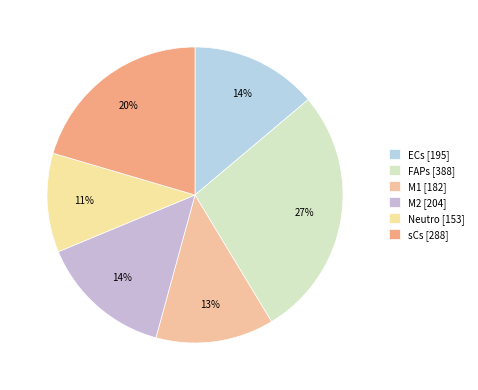

Does M2 account for over 50% of the chart?

No